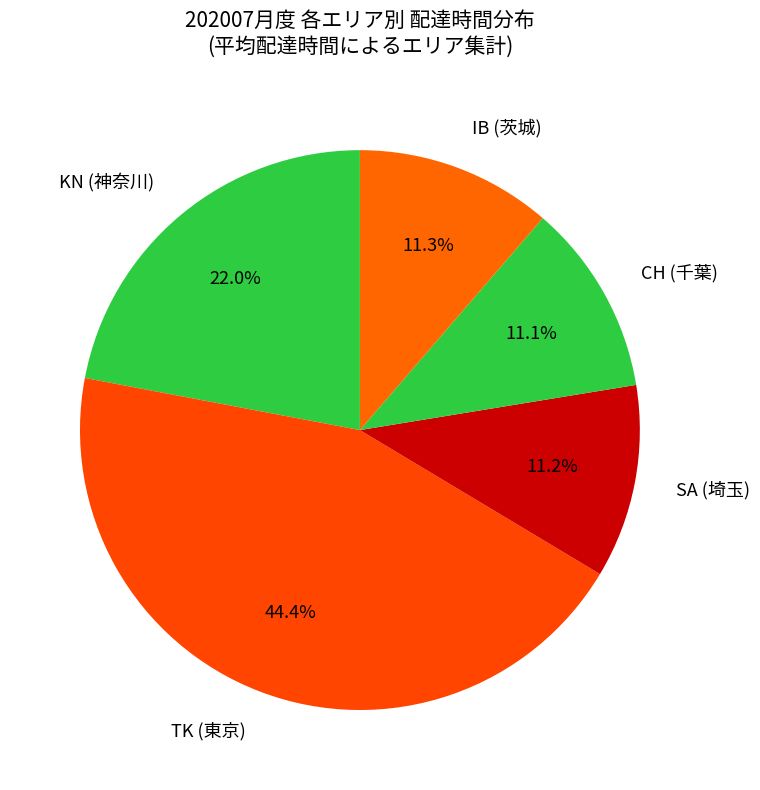

What is the ratio of the value at CH (千葉) to the value at IB (茨城)?

1.0